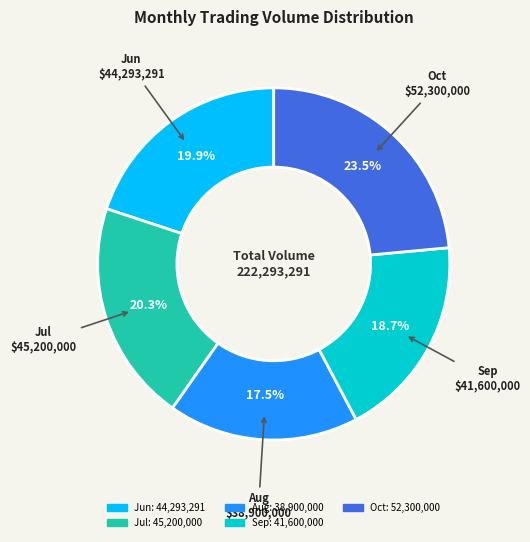

Is there any slice that represents more than half of the pie?

No